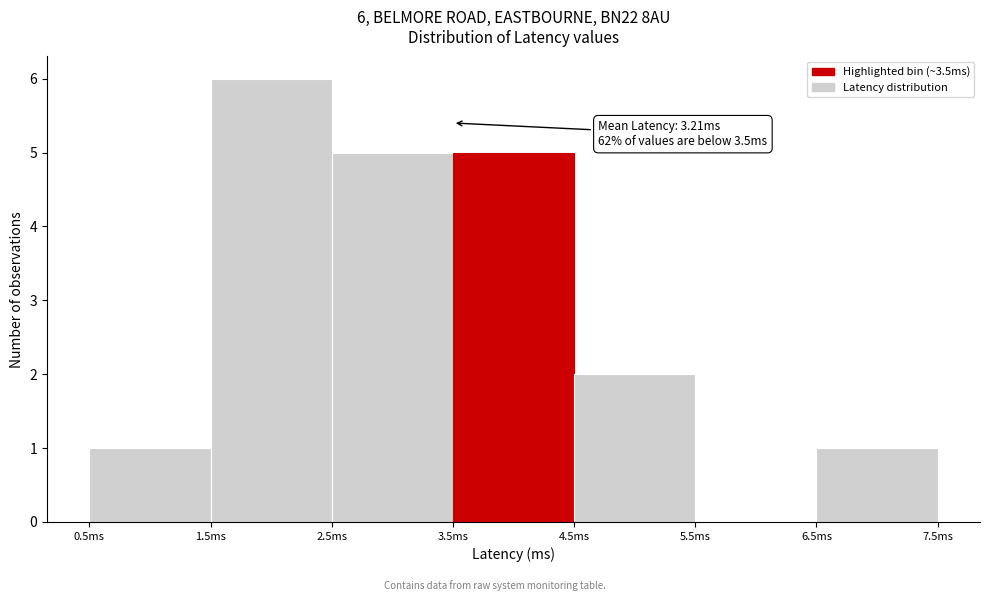

Which range on the x-axis has the tallest bar?

1.5 to 2.5